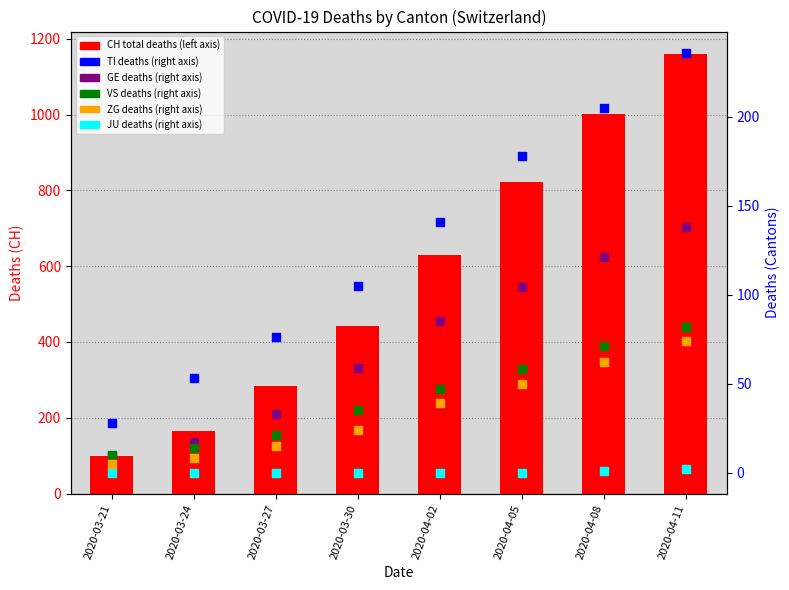

What are all the series names shown in the legend?

CH total deaths, TI, GE, VS, ZG, JU